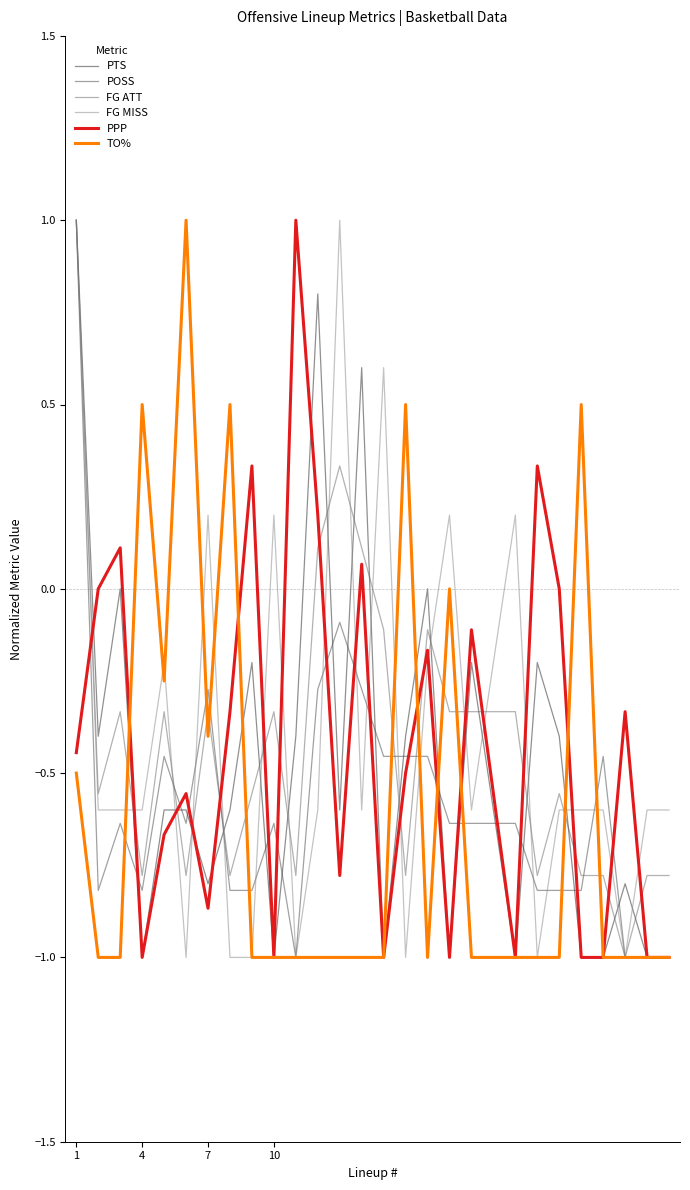

What is the smallest value displayed?

-1.0